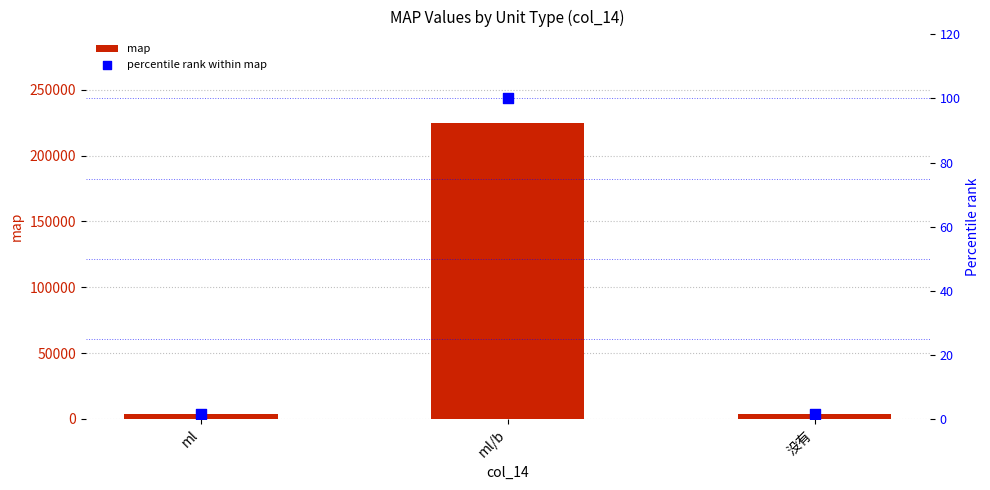

Is the value of map at ml/b greater than the value of percentile rank within map at ml?

Yes